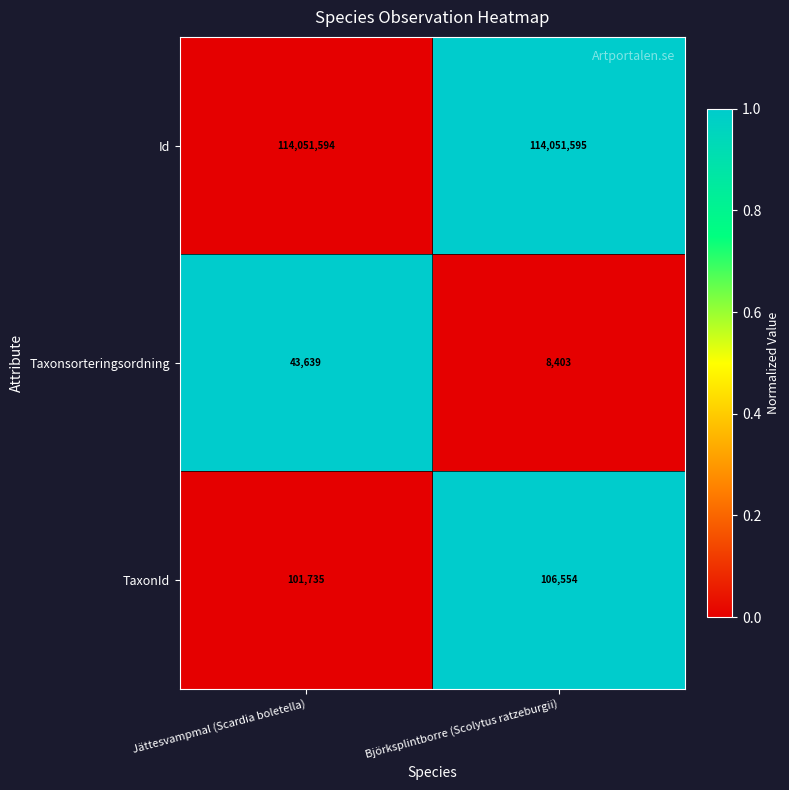

The TaxonId series shows 101735 at Jättesvampmal (Scardia boletella). True or false?

True